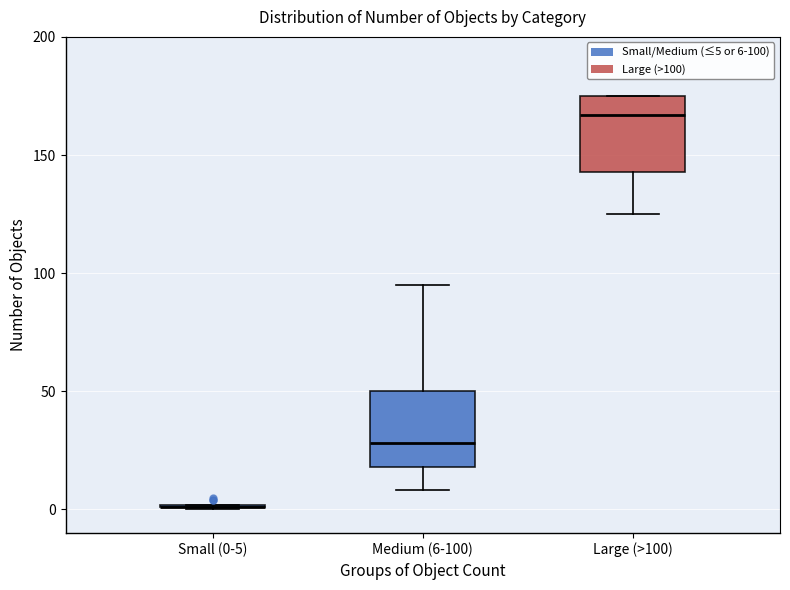

Reading left to right, read every box against the y-axis: the position of its median line, the range the box covers, and the ends of its whiskers. The values are not printed on the chart, so give them approximately, as read against the axis.

Small (0-5): box collapsed to a line at 0, whiskers 0 to 0
Medium (6-100): median 30, box 20 to 50, whiskers 10 to 95
Large (>100): median 165, box 145 to 175, whiskers 125 to 175